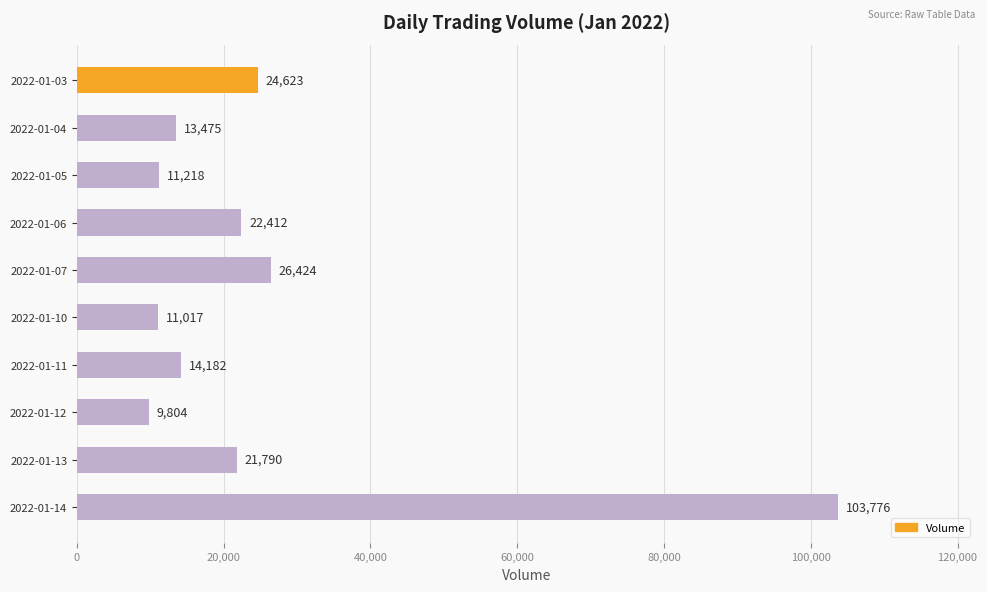

How many data points does each series have?

10